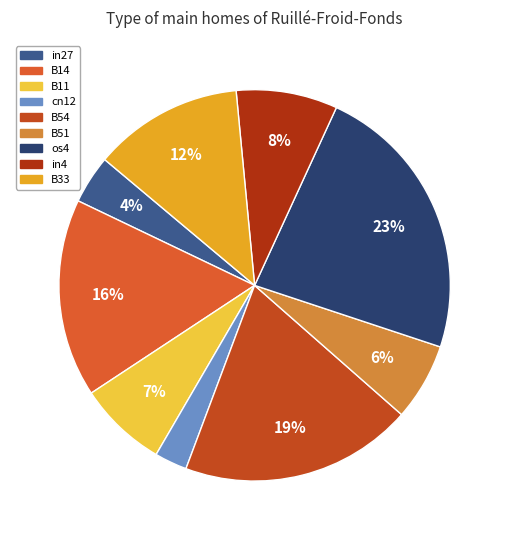

The B51 slice represents 15% of the pie. True or false?

False